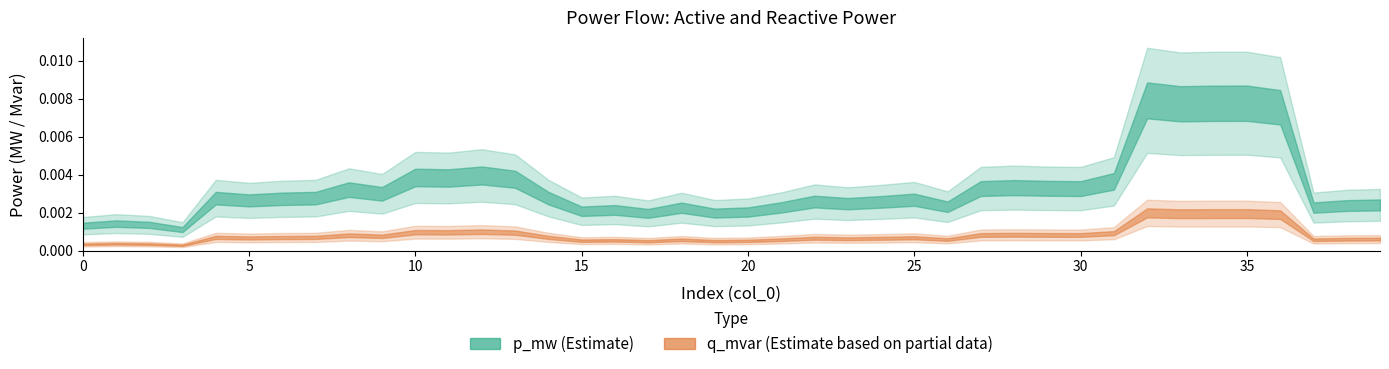

In p_mw, how many points are higher than both neighbors (excluding endpoints)?

14